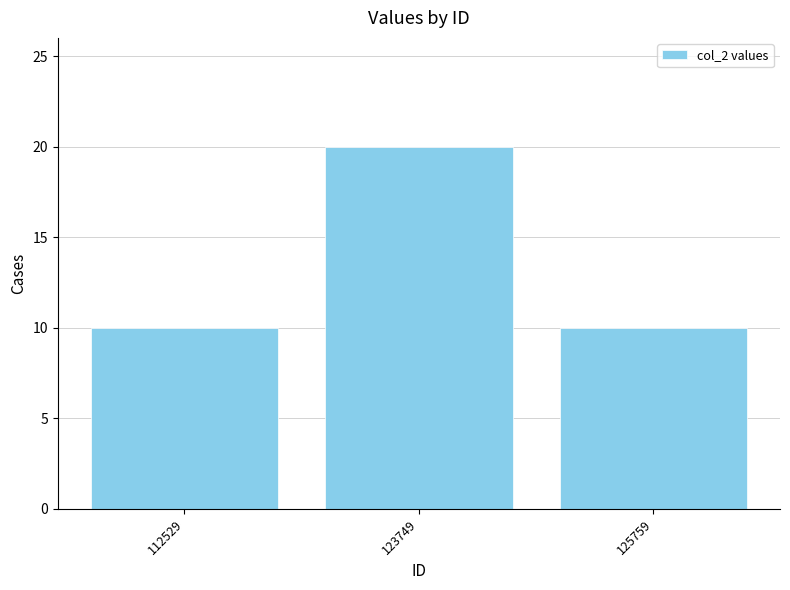

What is the value of the 2nd bar from the left?

20